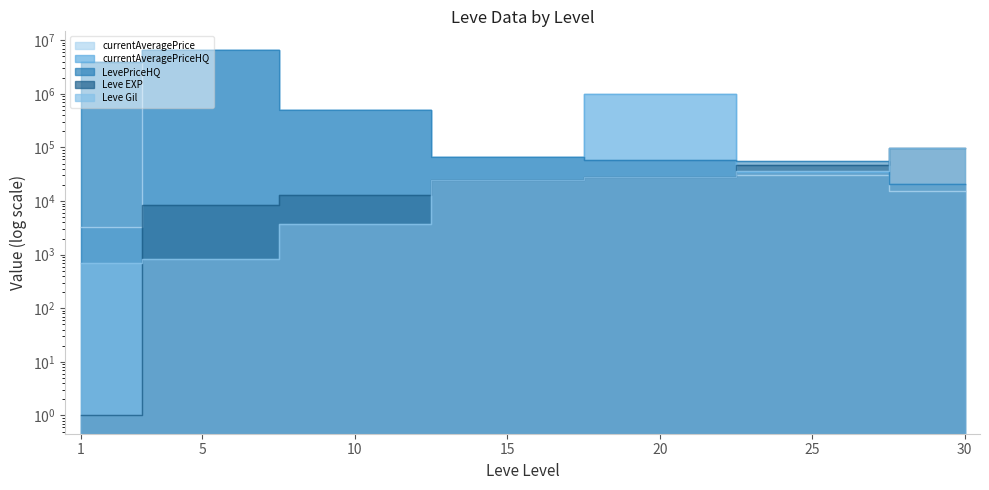

What are all the series names shown in the legend?

currentAveragePrice, currentAveragePriceHQ, LevePriceHQ, Leve EXP, Leve Gil